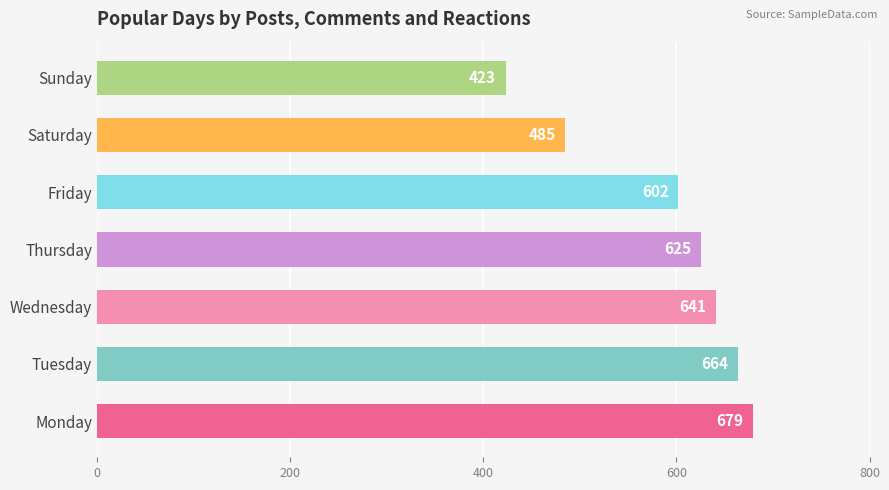

Reading bottom to top, extract all data points from this chart.

679	664	641	625	602	485	423